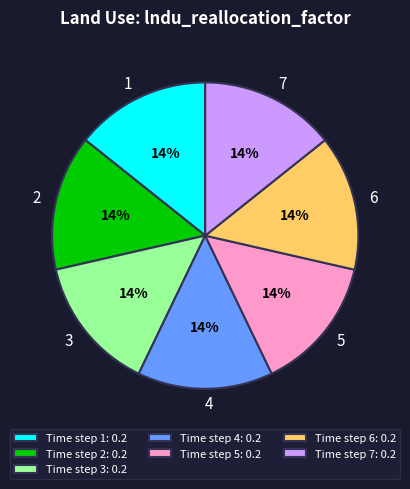

The 4 slice represents 14% of the pie. True or false?

True